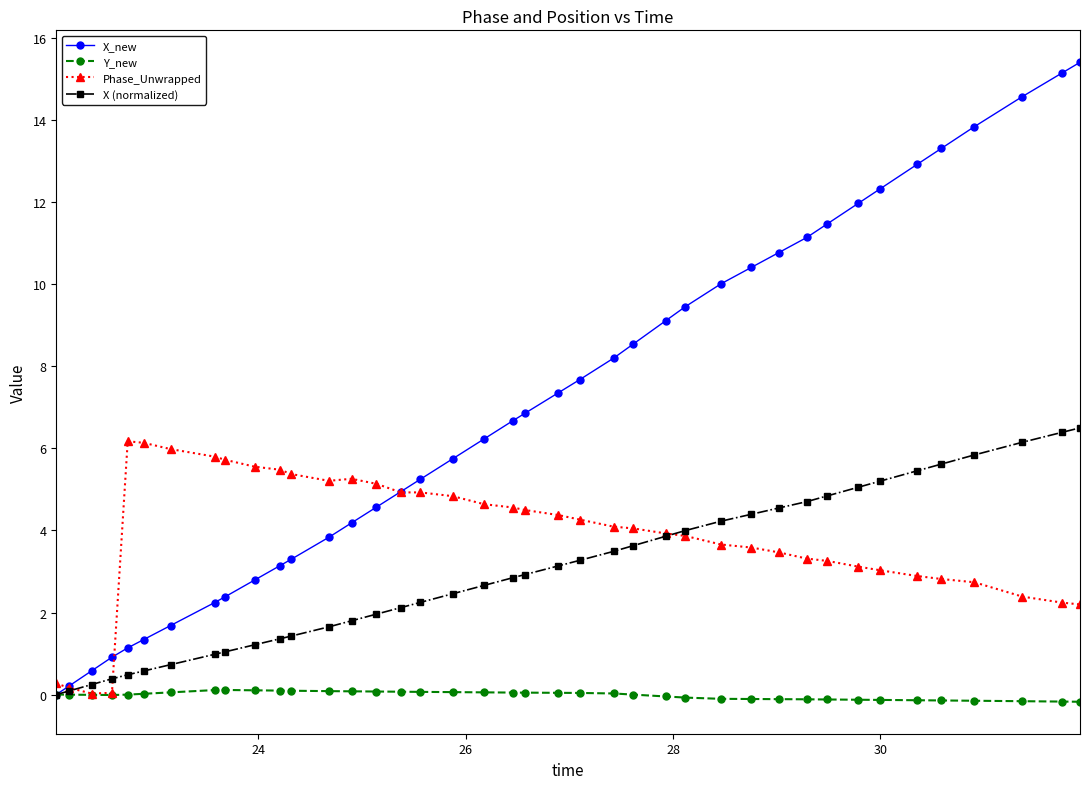

Which series has the widest spread of values?

X_new